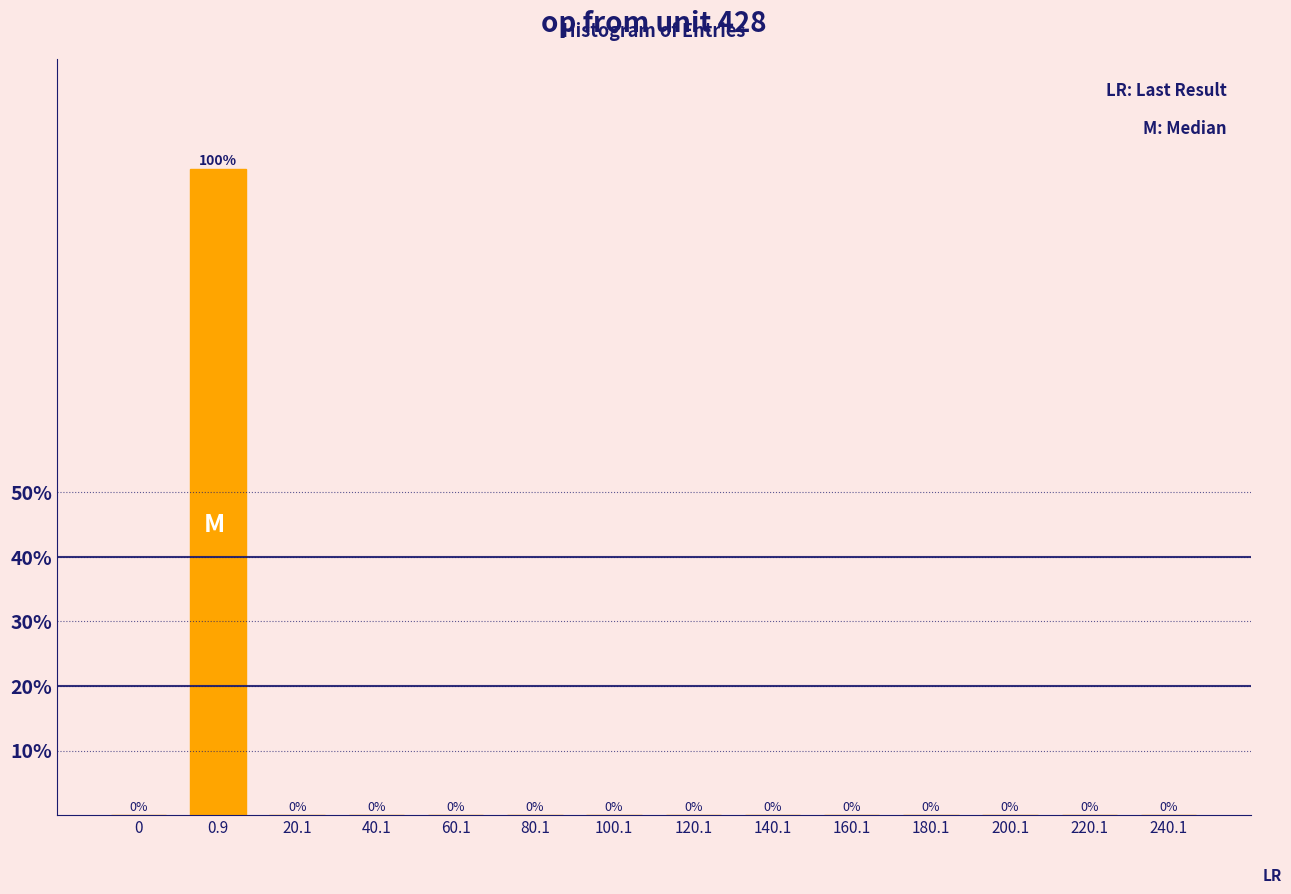

Which label corresponds to the largest value in the chart?

0.9